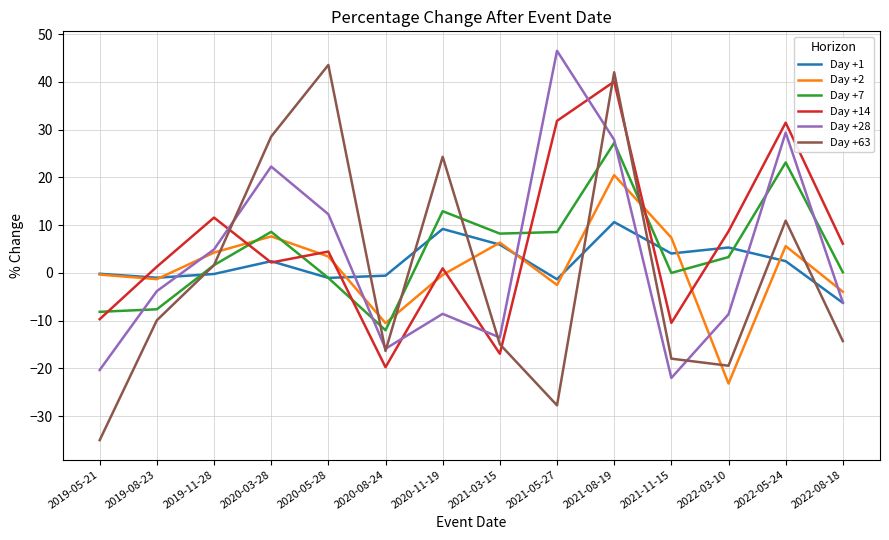

Is the value of Day +1 at 2021-11-15 greater than the value of Day +63 at 2019-08-23?

Yes